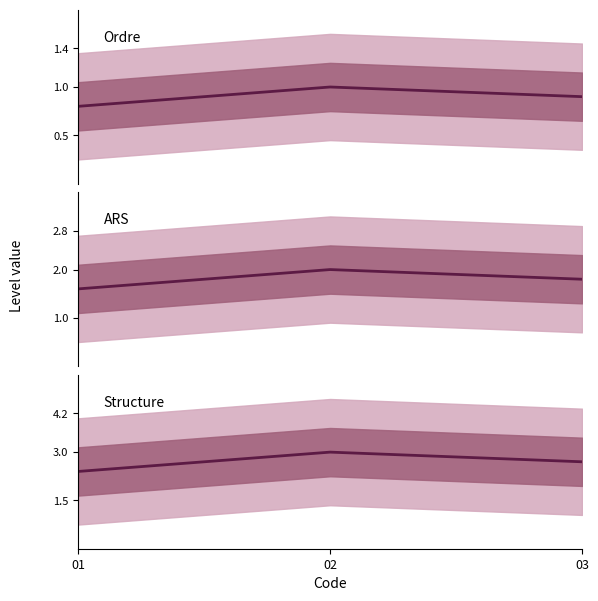

The Structure series shows 0.7 at 02. True or false?

False